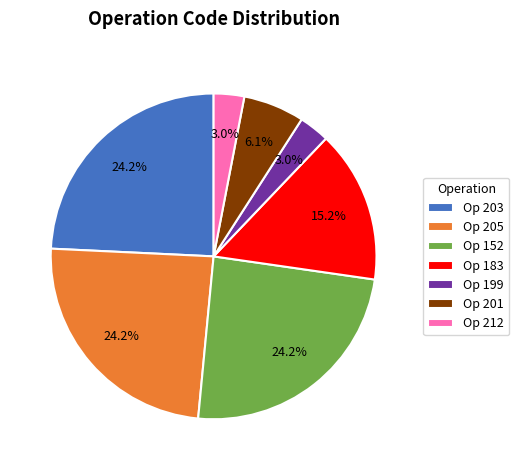

Is there a majority slice in this chart?

No